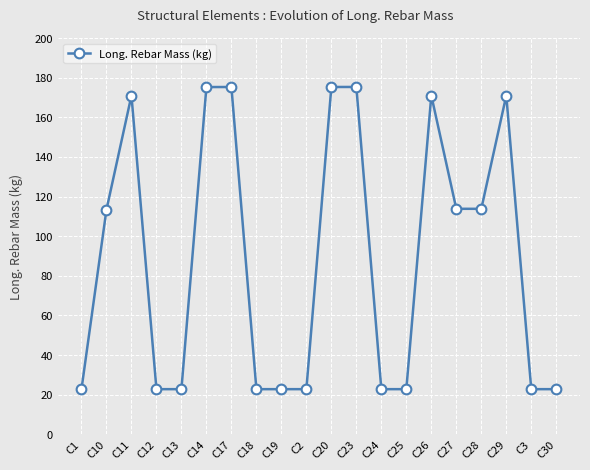

The value at C23 is 311.2. True or false?

False